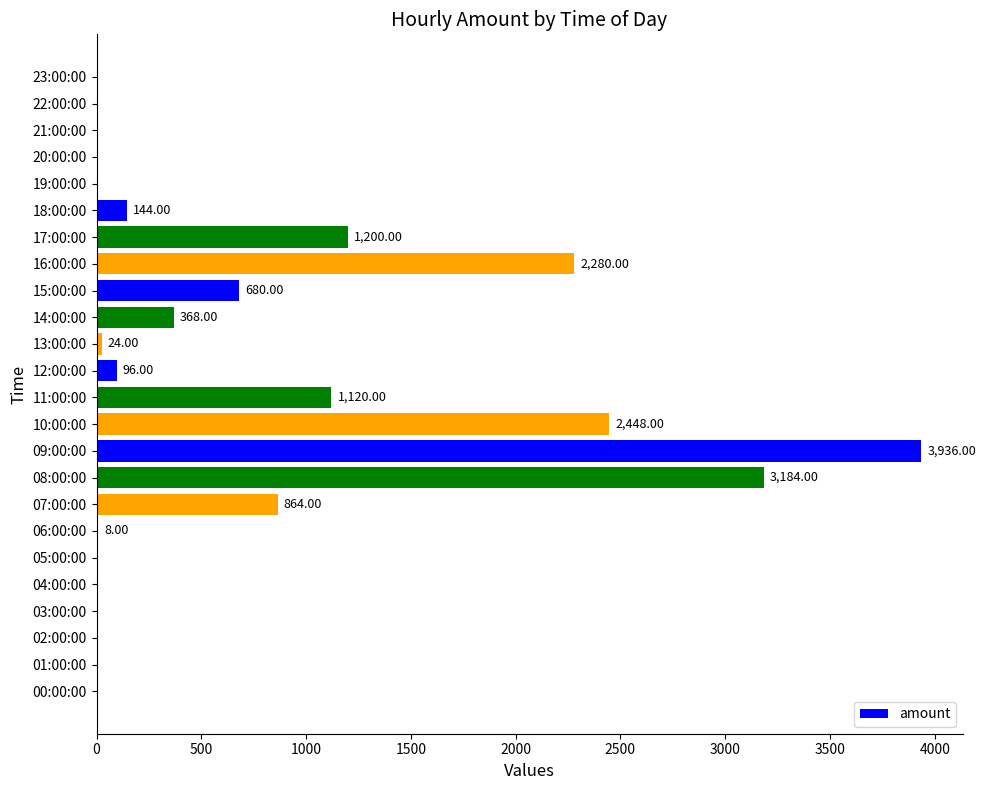

What is the sum of all values?

16352